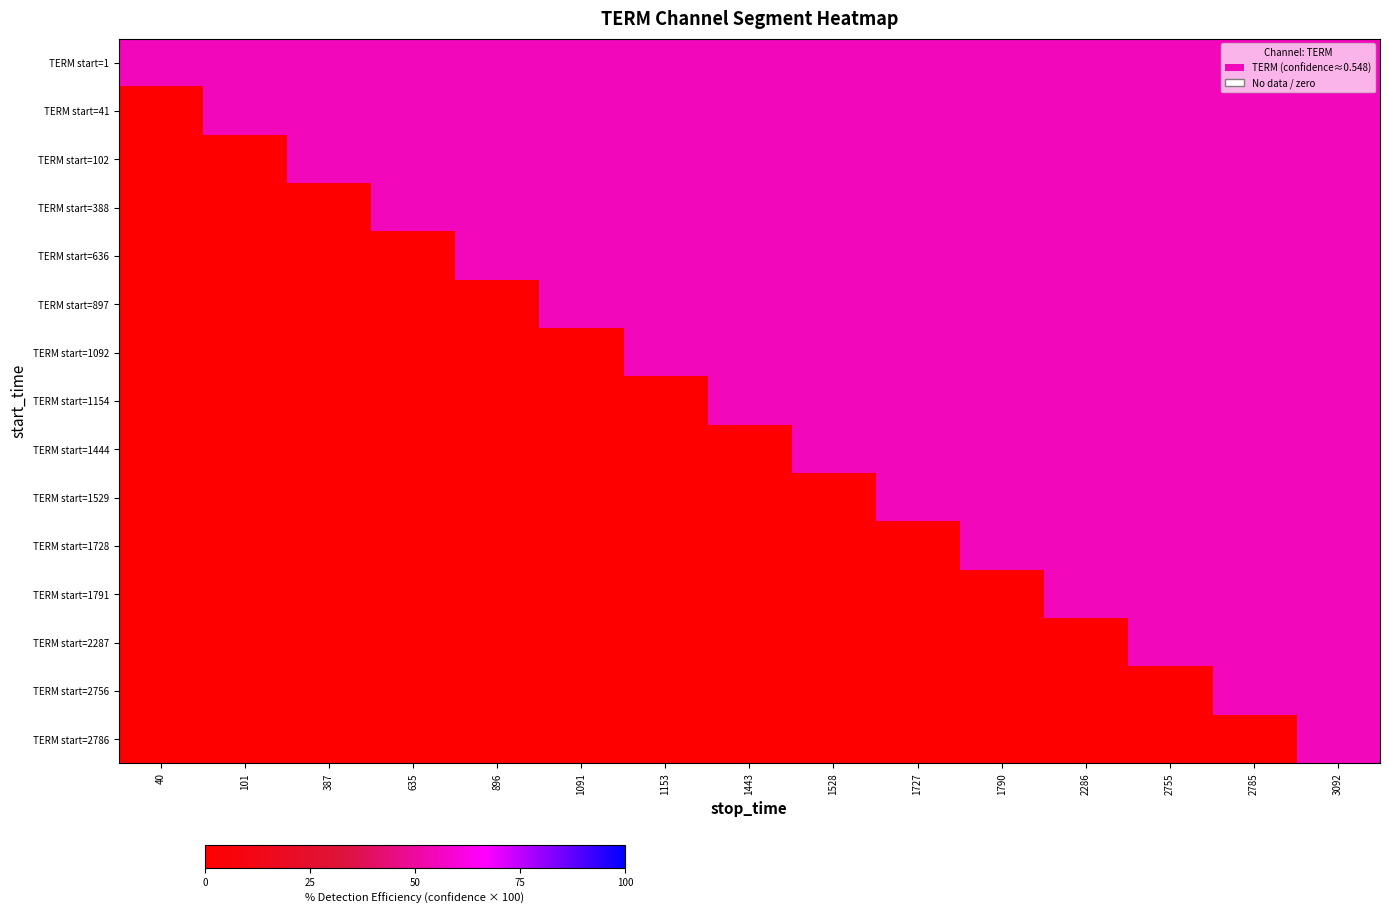

What is the maximum value shown in the chart?

54.8